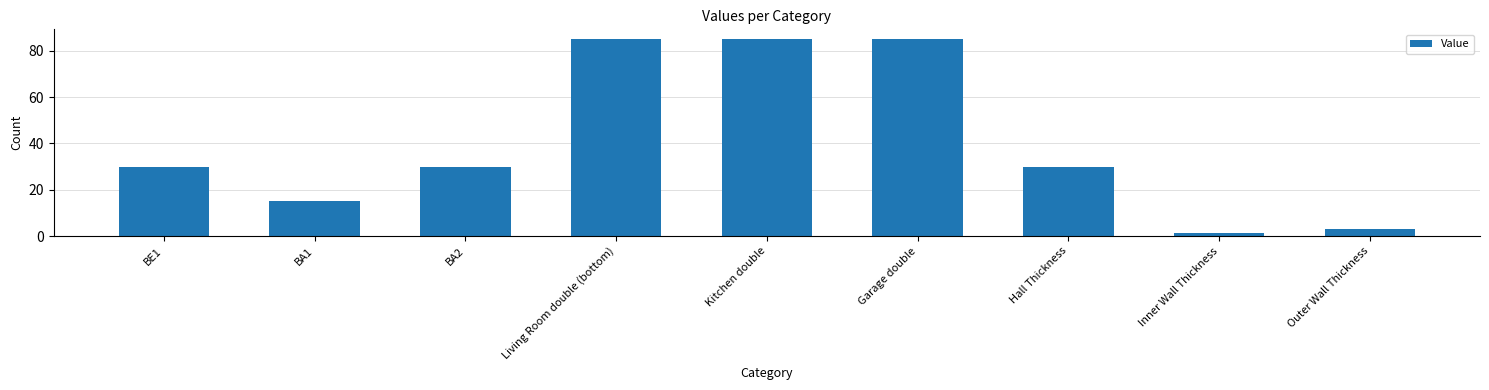

Is it true that the value at Hall Thickness is 7.3?

False